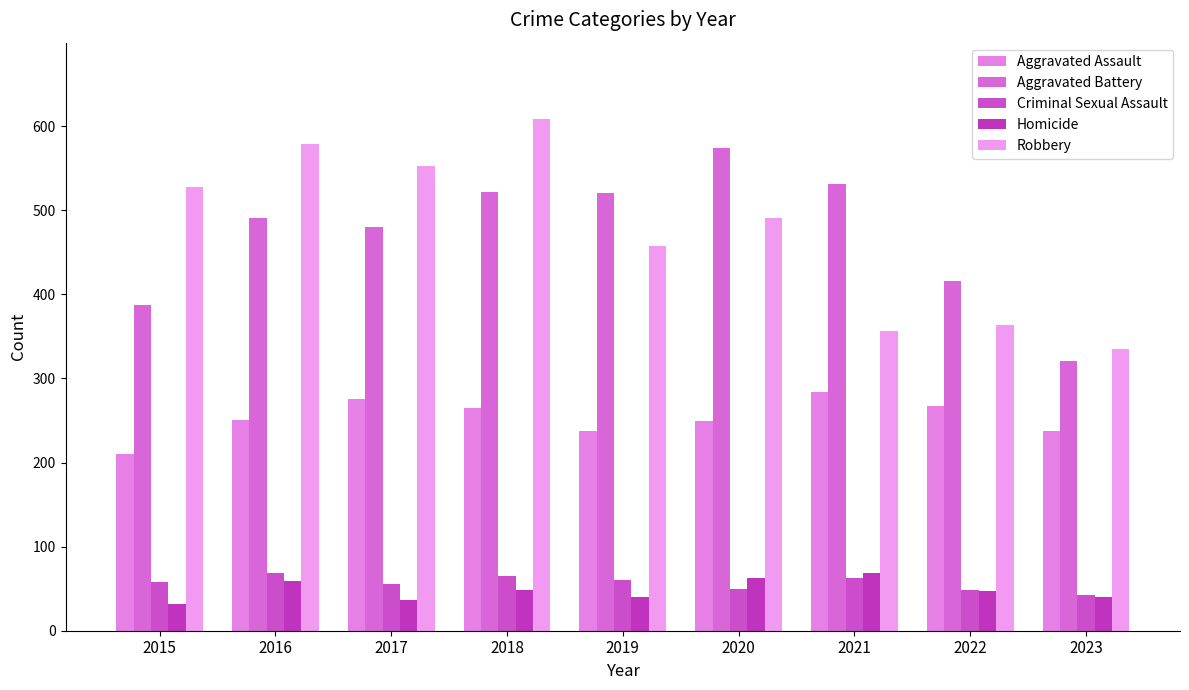

The value of Aggravated Assault at 2015 is 143. True or false?

False